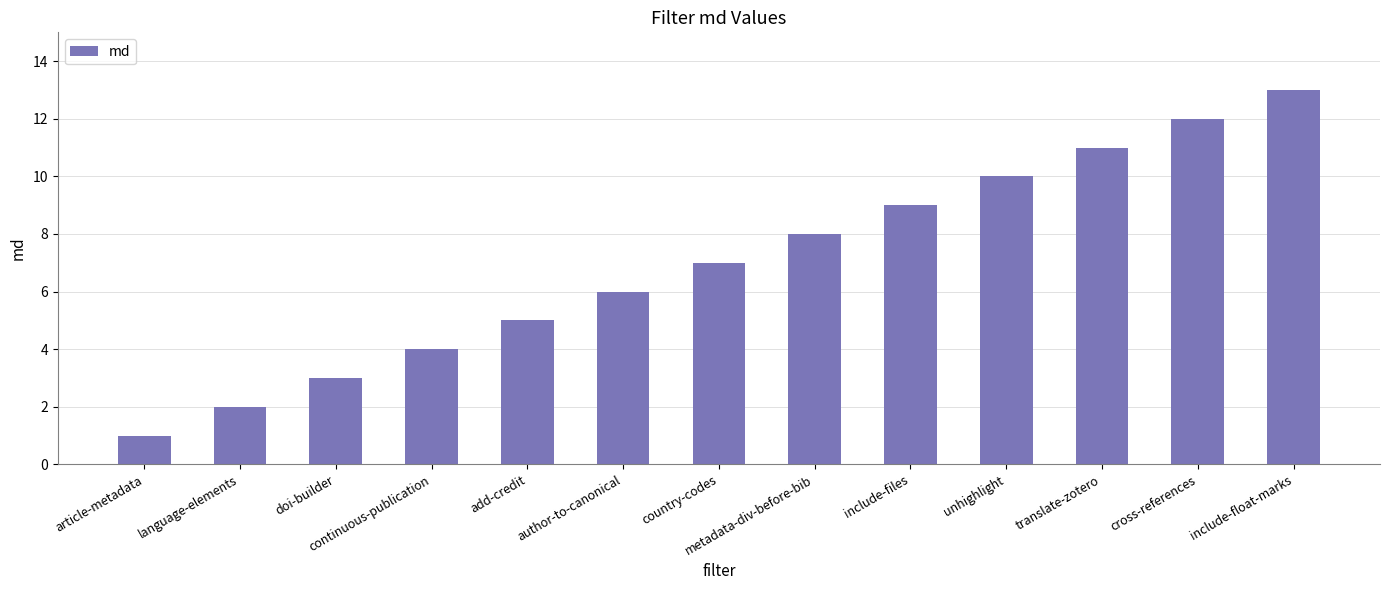

What is the change in value from add-credit to include-float-marks?

+8